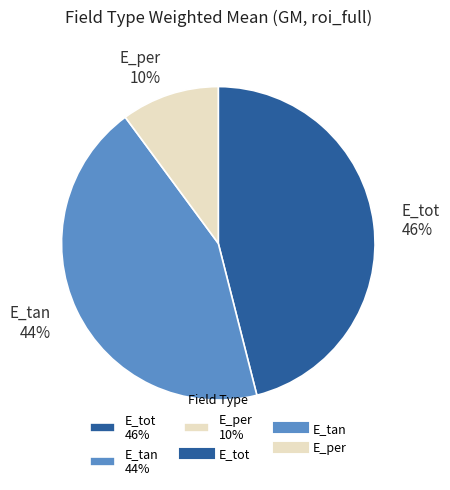

What percentage is the E_tan slice, to the nearest percent?

44%